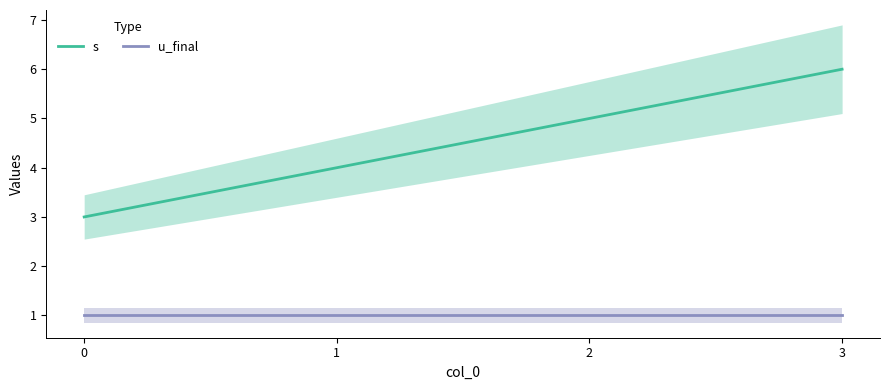

How many lines are shown in the chart?

2